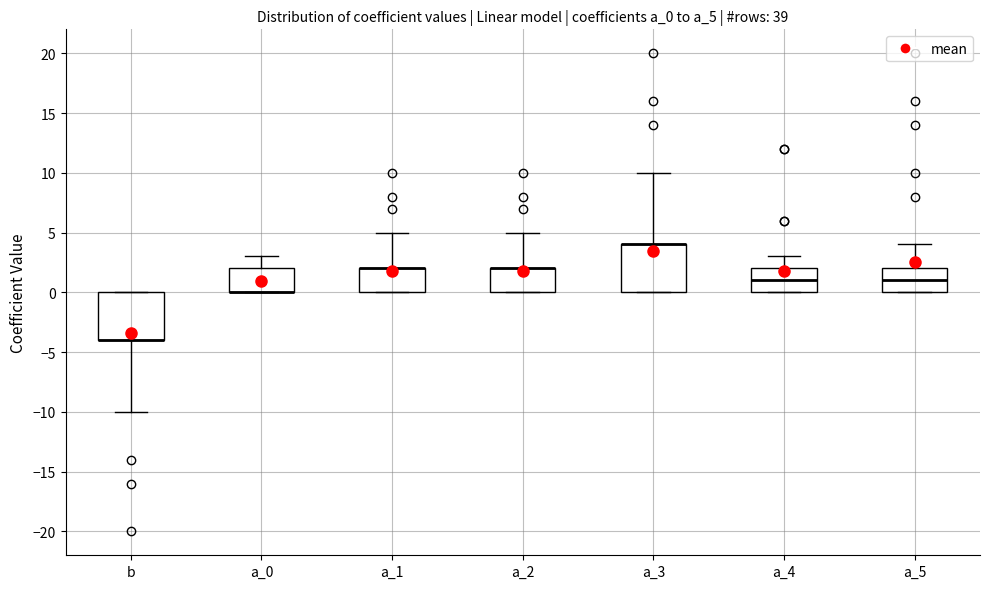

Reading left to right, read every box against the y-axis: the position of its median line, the range the box covers, and the ends of its whiskers. The values are not printed on the chart, so give them approximately, as read against the axis.

b: median -4 (drawn on the box's lower edge), box -4 to 0, whiskers -10 to 0
a_0: median 0 (drawn on the box's lower edge), box 0 to 2, whiskers 0 to 3
a_1: median 2 (drawn on the box's upper edge), box 0 to 2, whiskers 0 to 5
a_2: median 2 (drawn on the box's upper edge), box 0 to 2, whiskers 0 to 5
a_3: median 4 (drawn on the box's upper edge), box 0 to 4, whiskers 0 to 10
a_4: median 1, box 0 to 2, whiskers 0 to 3
a_5: median 1, box 0 to 2, whiskers 0 to 4